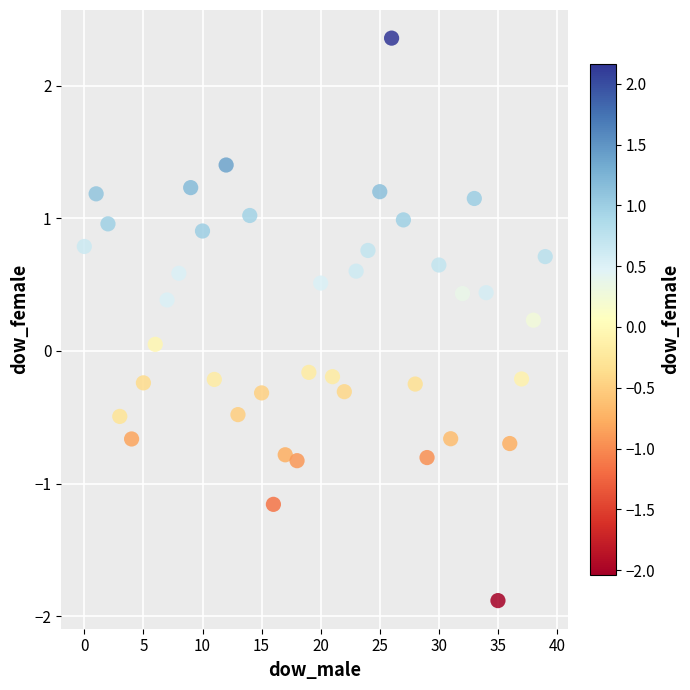

What is the range of Y values (max minus min)?

4.2